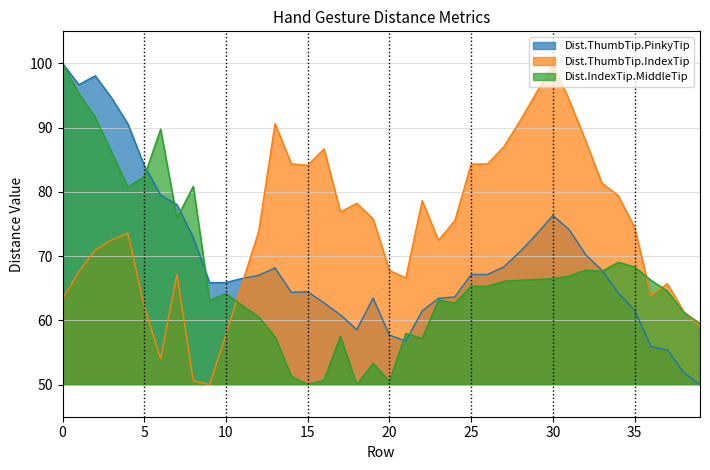

What is the minimum value shown in the chart?

50.0